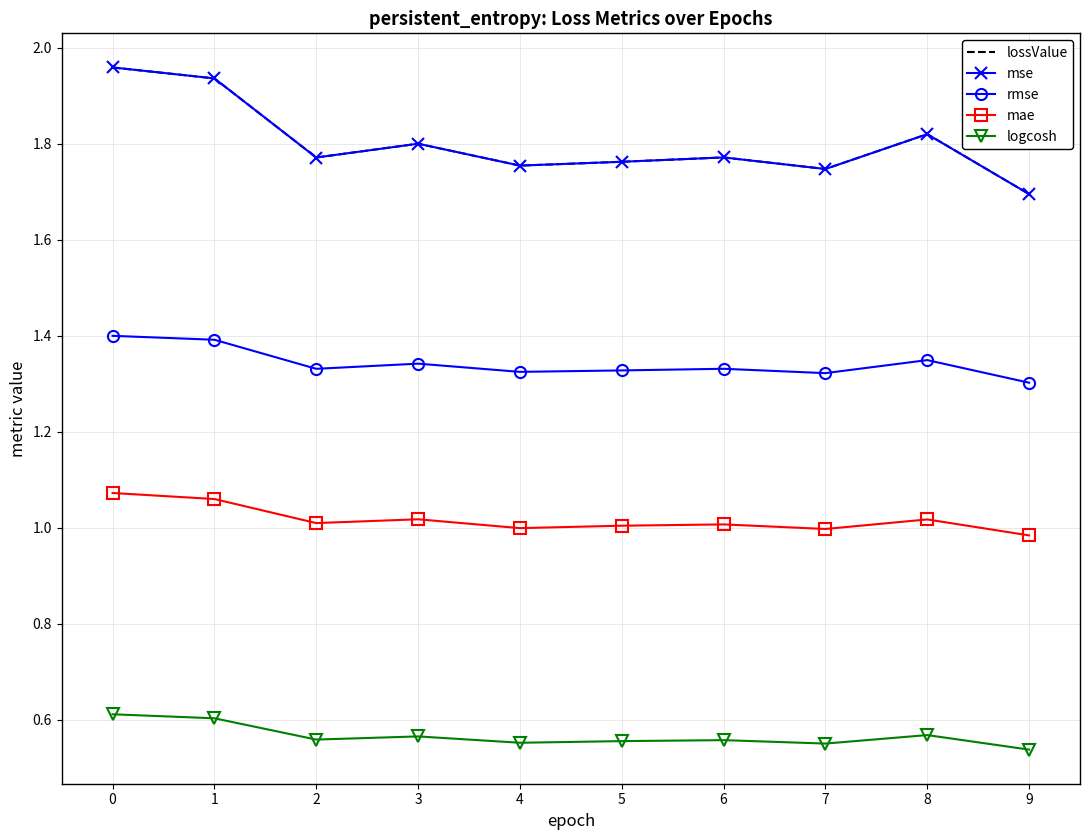

The mse series shows 1.8 at 5. True or false?

True